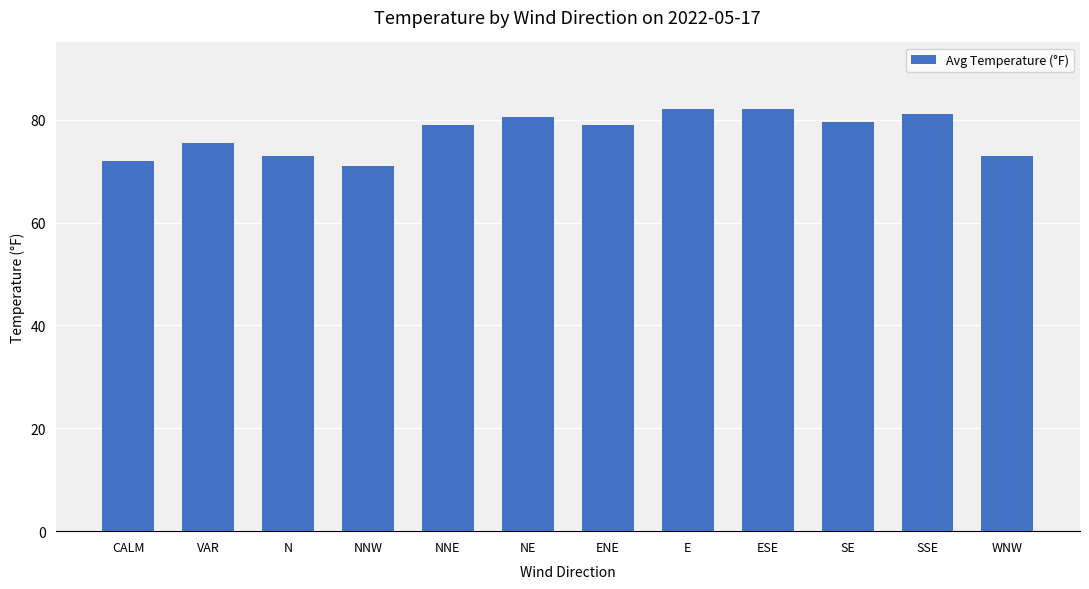

What value does the data have at NNW?

71.0